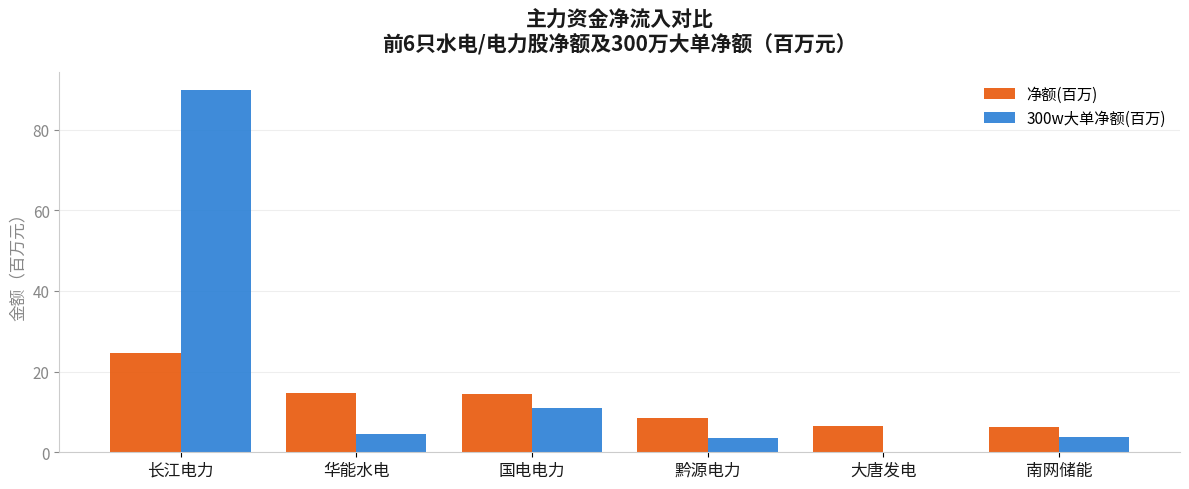

At which label is 300w大单净额(百万) closest to 44?

国电电力